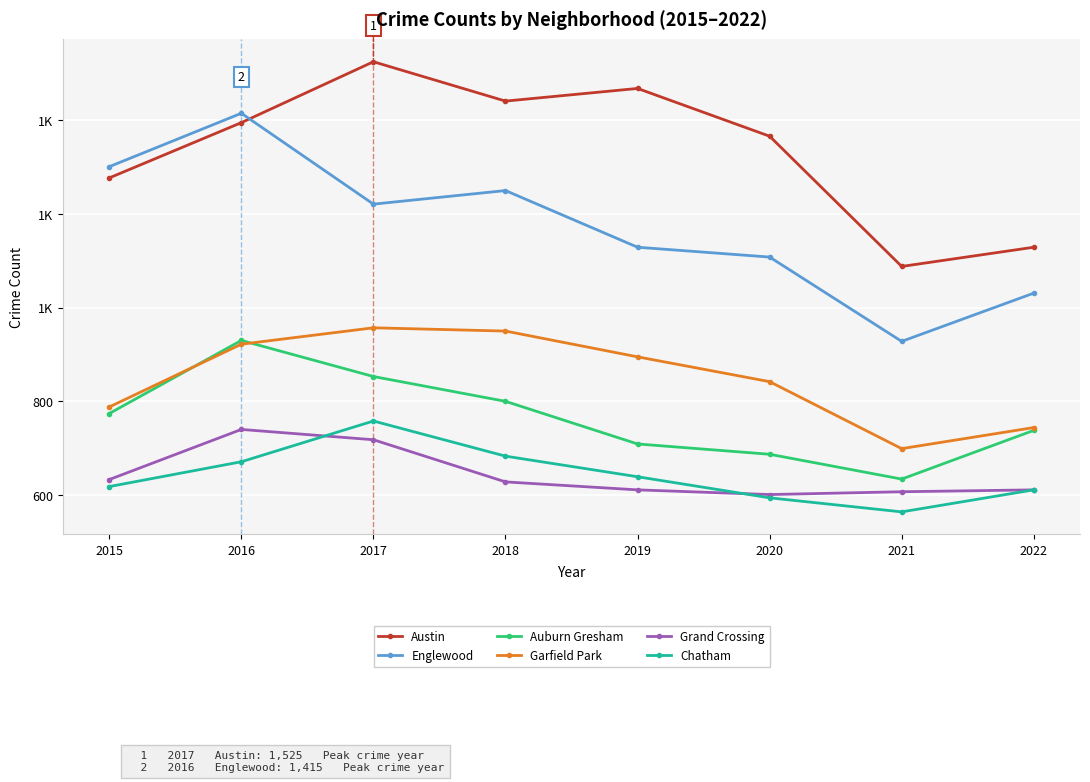

At which category is the sum across all series the highest?

2016